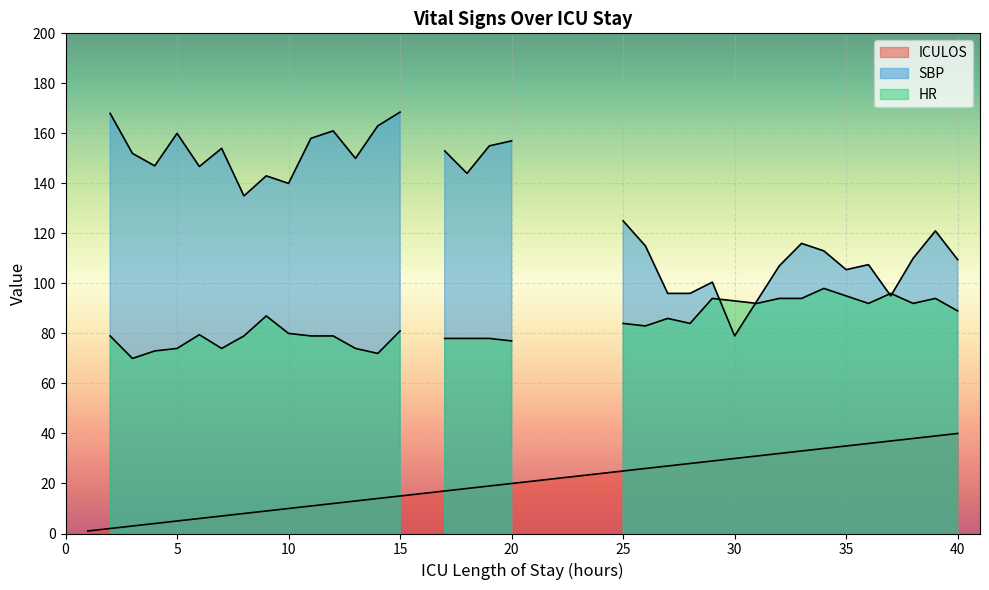

Reading left to right, extract all data points from this chart.

ICULOS: 1=1.0	2=2.0	3=3.0	4=4.0	5=5.0	6=6.0	7=7.0	8=8.0	9=9.0	10=10.0	11=11.0	12=12.0	13=13.0	14=14.0	15=15.0	16=16.0	17=17.0	18=18.0	19=19.0	20=20.0	21=21.0	22=22.0	23=23.0	24=24.0	25=25.0	26=26.0	27=27.0	28=28.0	29=29.0	30=30.0	31=31.0	32=32.0	33=33.0	34=34.0	35=35.0	36=36.0	37=37.0	38=38.0	39=39.0	40=40.0
SBP: 1=0.0	2=168.0	3=152.0	4=147.0	5=160.0	6=146.8	7=154.0	8=135.0	9=143.0	10=140.0	11=158.0	12=161.0	13=150.0	14=163.0	15=168.5	16=0.0	17=153.0	18=144.0	19=155.0	20=157.0	21=0.0	22=0.0	23=0.0	24=0.0	25=125.0	26=115.0	27=96.0	28=96.0	29=100.5	30=79.0	31=93.0	32=107.0	33=116.0	34=113.0	35=105.5	36=107.5	37=95.0	38=110.0	39=121.0	40=109.5
HR: 1=0.0	2=79.0	3=70.0	4=73.0	5=74.0	6=79.5	7=74.0	8=79.0	9=87.0	10=80.0	11=79.0	12=79.0	13=74.0	14=72.0	15=81.0	16=0.0	17=78.0	18=78.0	19=78.0	20=77.0	21=0.0	22=0.0	23=0.0	24=0.0	25=84.0	26=83.0	27=86.0	28=84.0	29=94.0	30=93.0	31=92.0	32=94.0	33=94.0	34=98.0	35=95.0	36=92.0	37=96.0	38=92.0	39=94.0	40=89.0